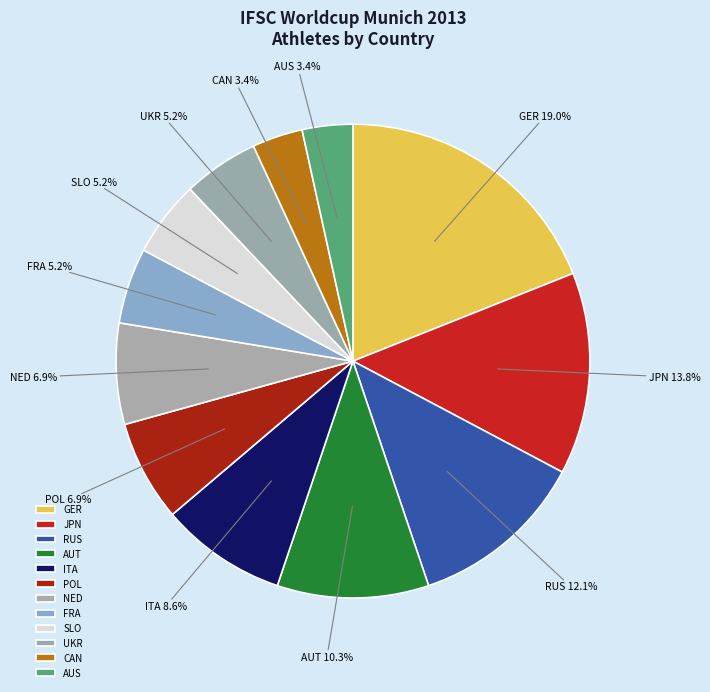

Combined, what portion of the pie is JPN and ITA?

22.4%